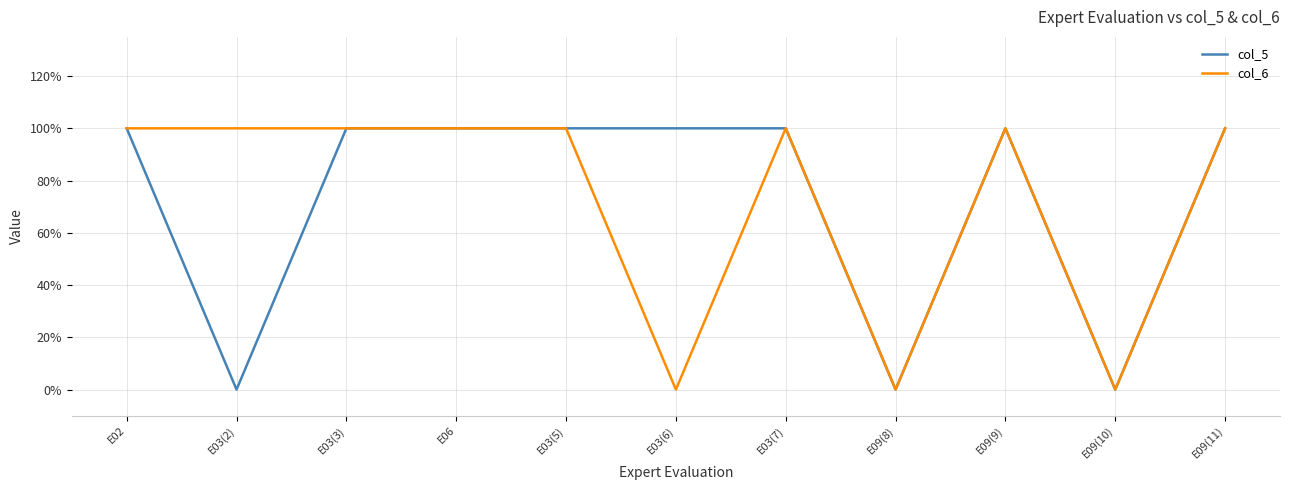

Does the chart have visible grid lines?

Yes